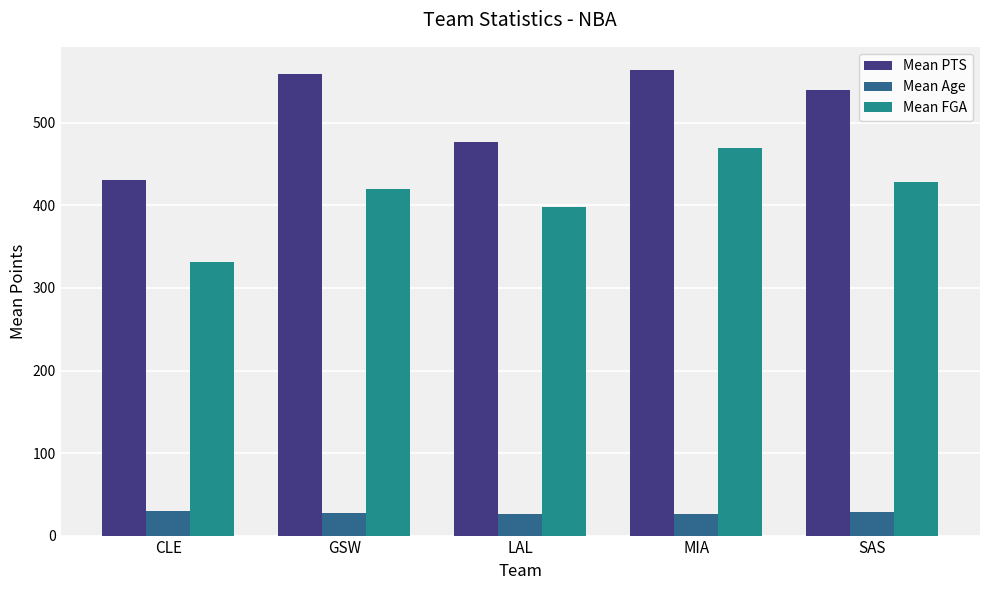

What are all the series names shown in the legend?

Mean PTS, Mean Age, Mean FGA